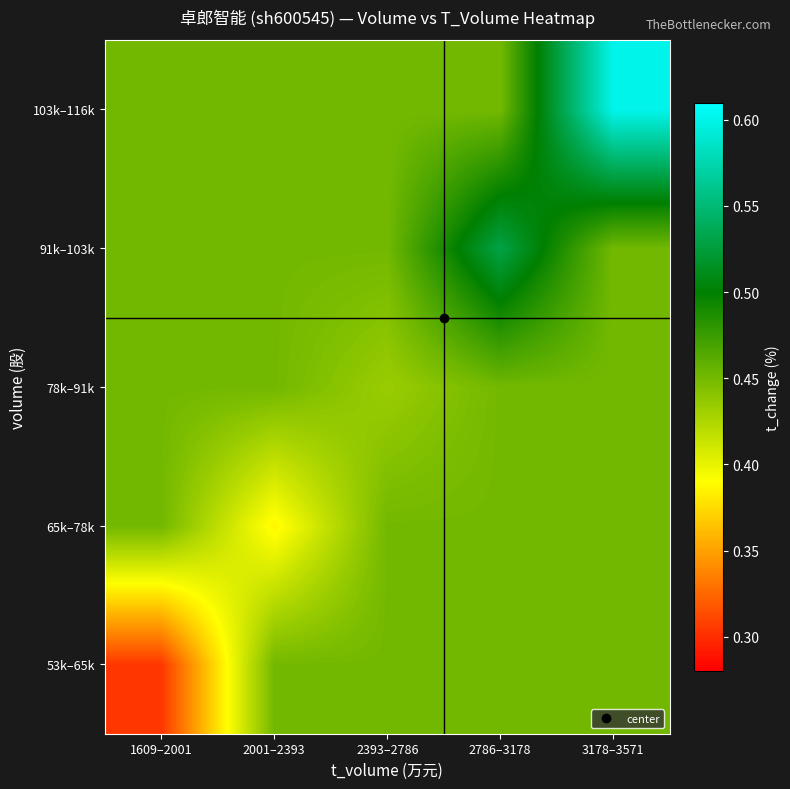

Reading left to right, transcribe all the data shown in this chart.

53k–65k: 1609–2001=0.3	2001–2393=0.5	2393–2786=0.5	2786–3178=0.5	3178–3571=0.5
65k–78k: 1609–2001=0.5	2001–2393=0.4	2393–2786=0.5	2786–3178=0.5	3178–3571=0.5
78k–91k: 1609–2001=0.5	2001–2393=0.5	2393–2786=0.4	2786–3178=0.5	3178–3571=0.5
91k–103k: 1609–2001=0.5	2001–2393=0.5	2393–2786=0.5	2786–3178=0.5	3178–3571=0.5
103k–116k: 1609–2001=0.5	2001–2393=0.5	2393–2786=0.5	2786–3178=0.5	3178–3571=0.6